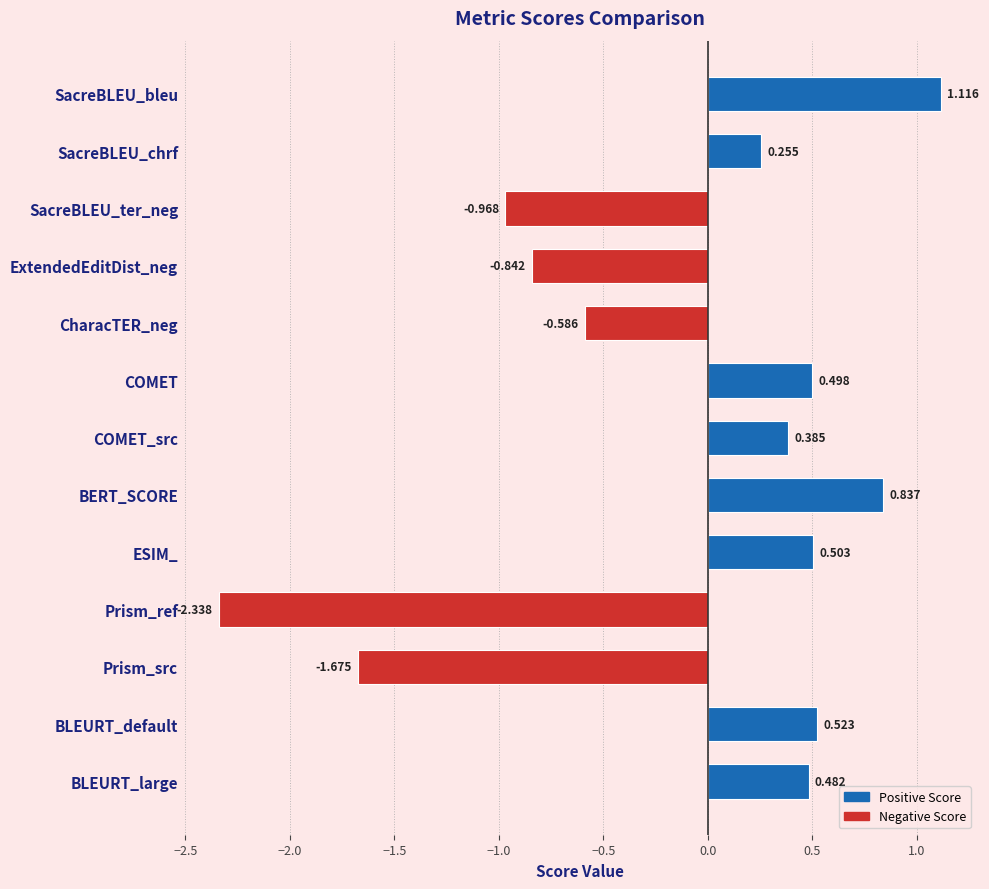

How many values are below zero?

5